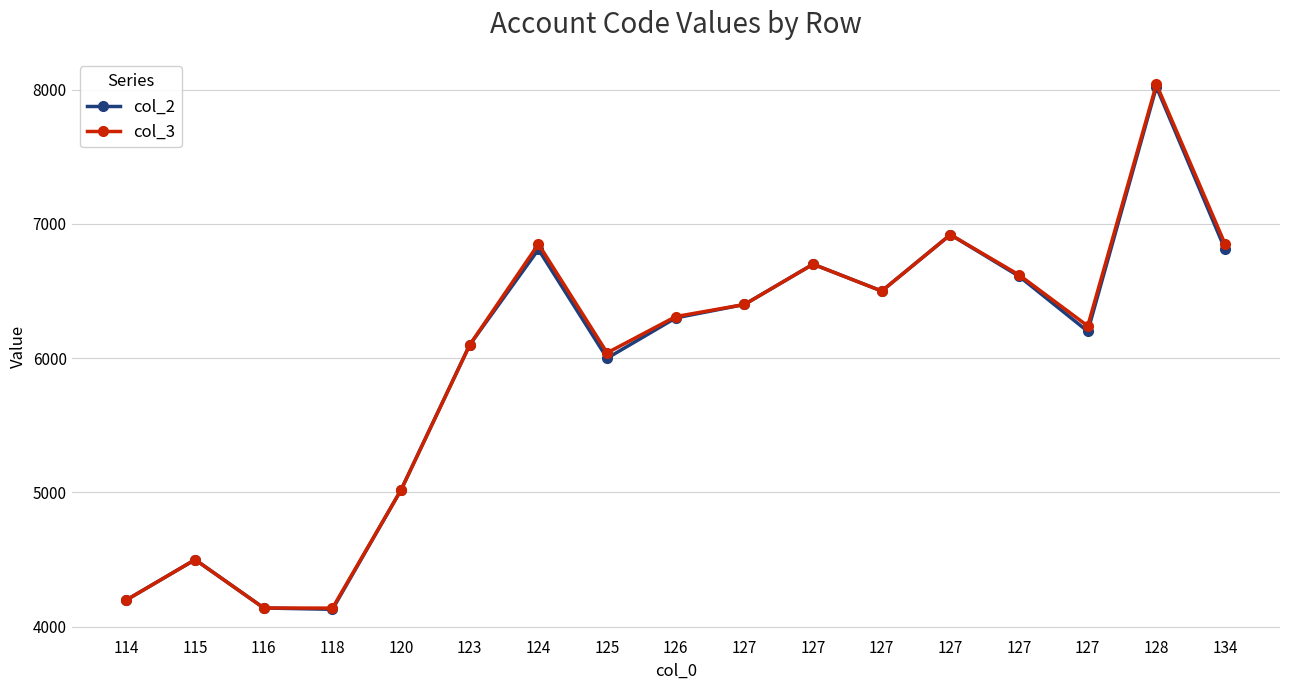

What is the difference between the col_3 values at 128 and 126?

1730